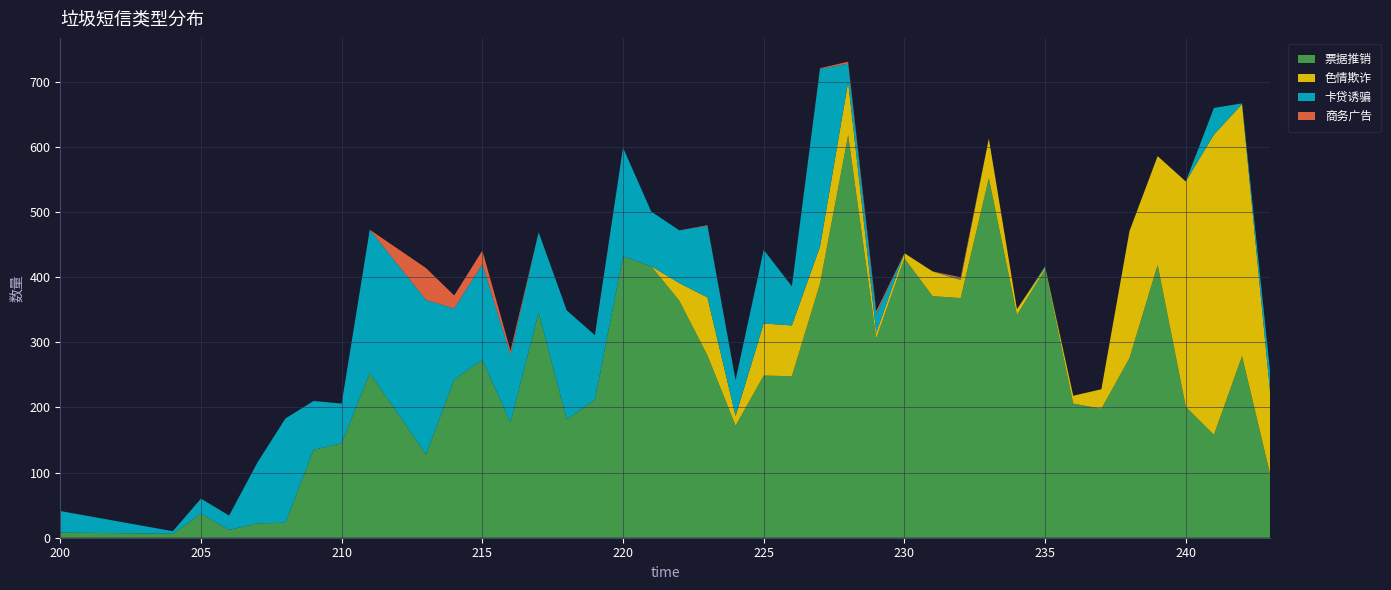

Reading left to right, extract all data points from this chart.

票据推销: 8	6	37	12	22	23	135	145	253	128	243	273	177	346	182	212	432	417	364	280	172	249	248	390	618	306	429	371	368	552	342	412	206	198	276	419	201	158	279	97
色情欺诈: 0	0	0	0	0	0	0	0	0	0	0	0	0	0	0	0	0	0	27	89	15	80	78	57	82	9	8	38	28	61	9	3	12	30	195	167	346	461	387	125
卡贷诱骗: 33	4	23	22	93	160	75	61	220	237	109	147	104	123	167	99	167	84	81	110	55	113	60	273	28	29	0	0	1	0	0	2	0	0	0	0	0	41	1	32
商务广告: 0	0	0	0	0	0	0	0	0	49	20	21	6	0	0	0	0	0	0	1	0	0	0	1	3	4	0	0	3	0	0	0	0	0	0	0	0	0	0	0